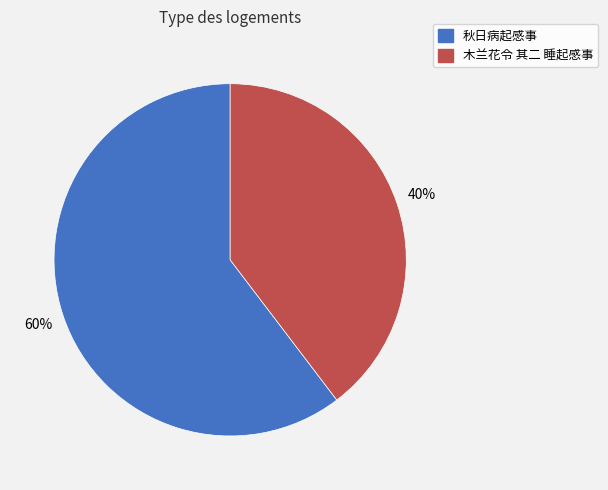

What is the ratio of the value at 木兰花令 其二 睡起感事 to the value at 秋日病起感事?

0.7